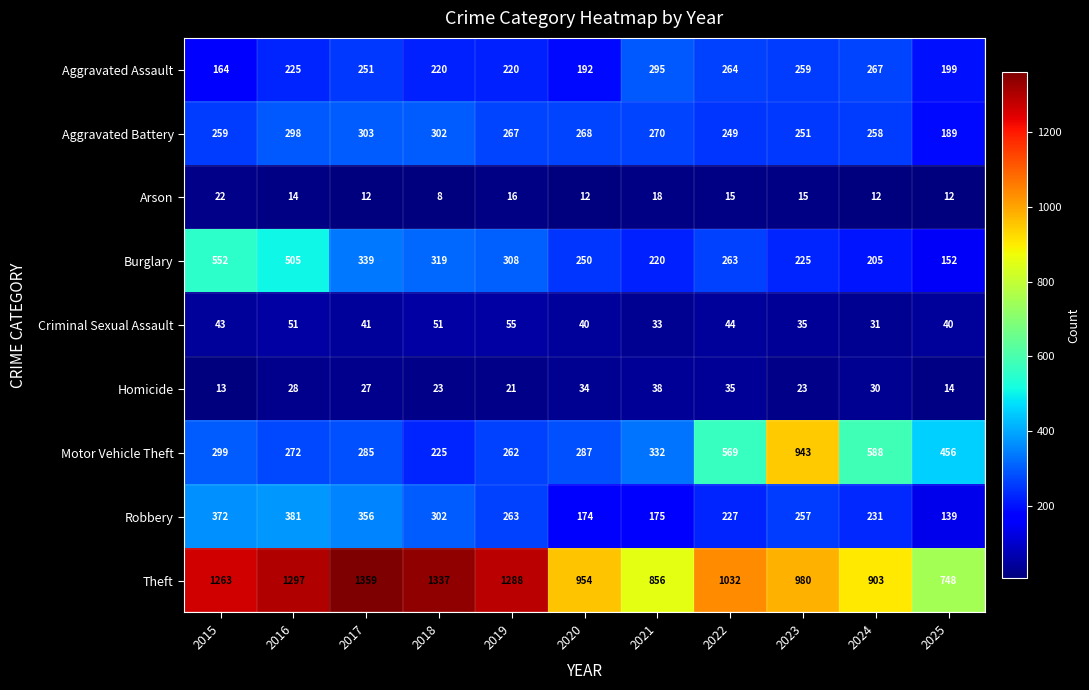

How many data points does each series have?

11